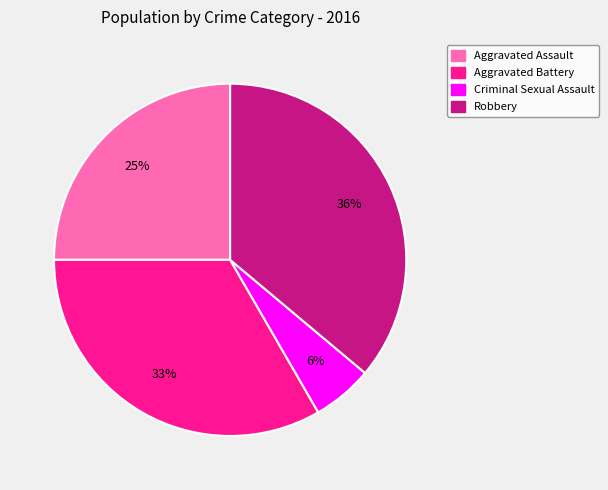

Which slice is the largest?

Robbery